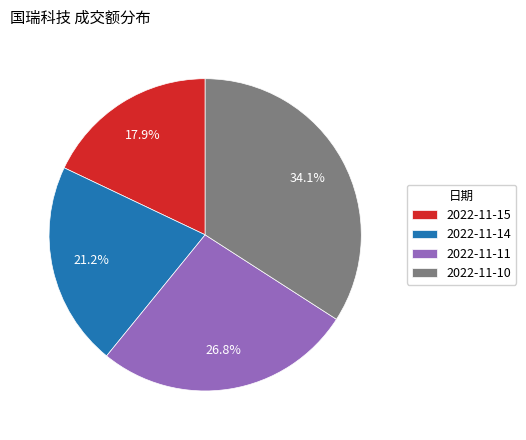

Combined, do 2022-11-14 and 2022-11-15 account for over 50%?

No